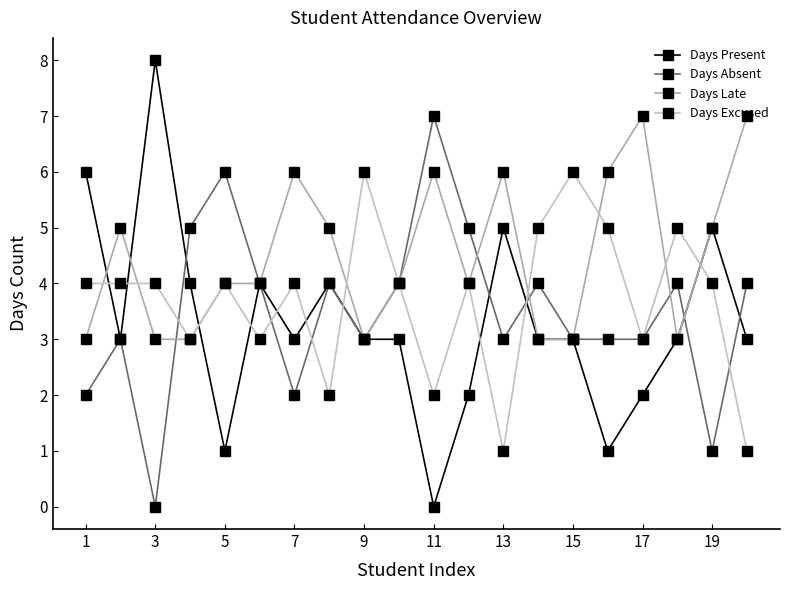

True or false: Days Present and Days Absent intersect in this chart.

True